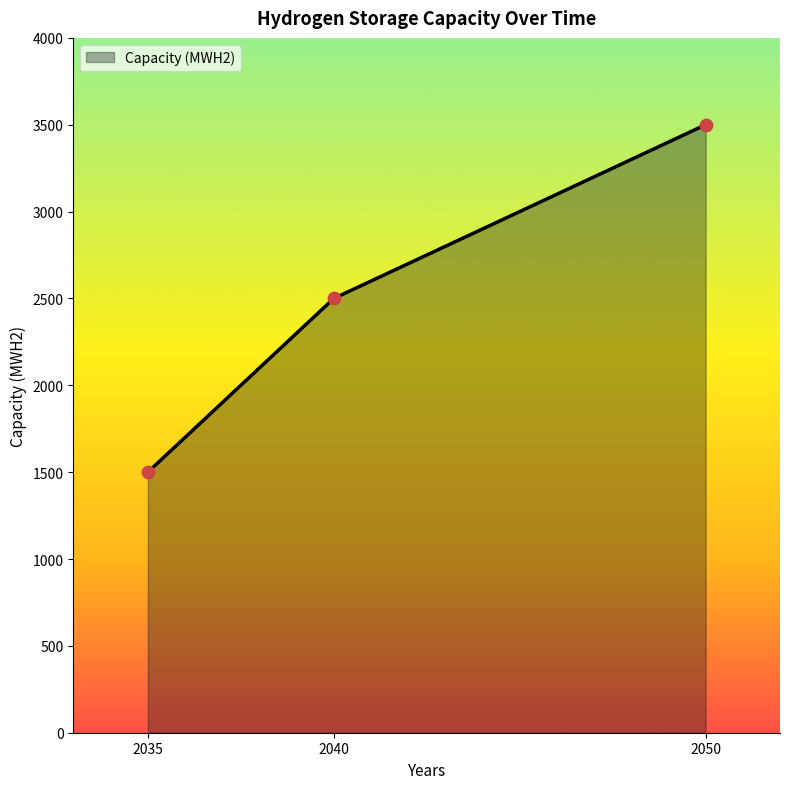

Which has a higher value, 2040 or 2035?

2040